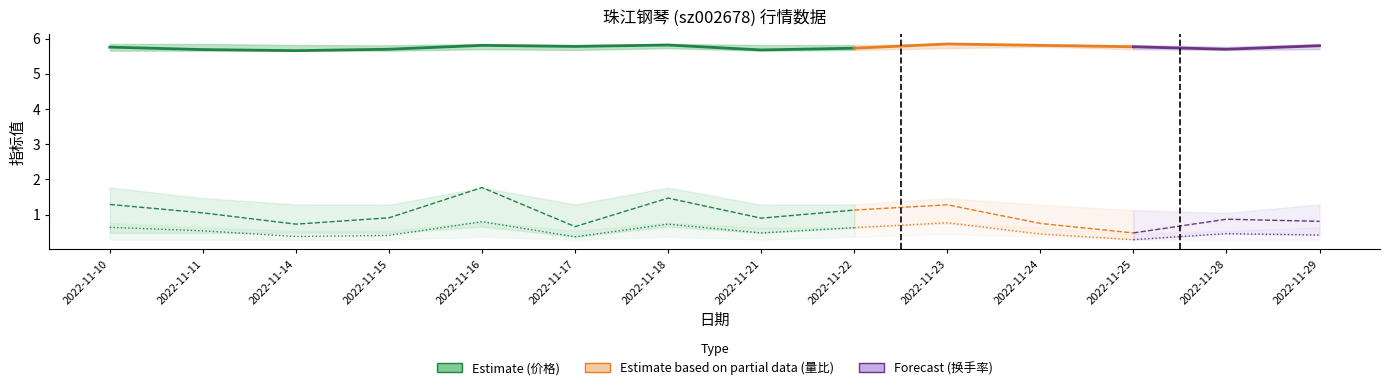

What is the value of the 2nd point from the left?

5.7